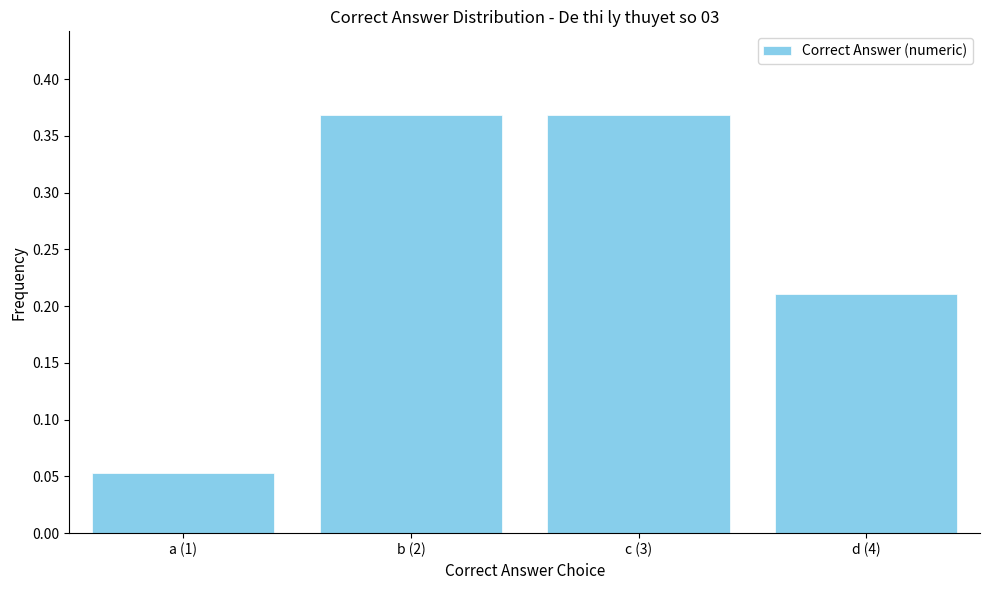

At which label is the value closest to 0?

a (1)